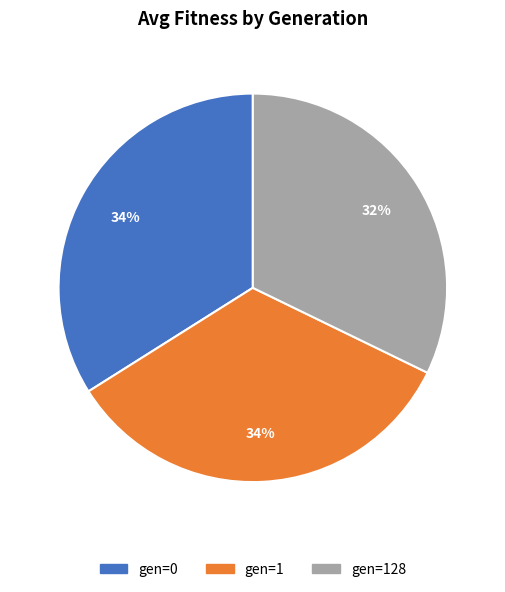

Which has a higher value, gen=128 or gen=1?

gen=1